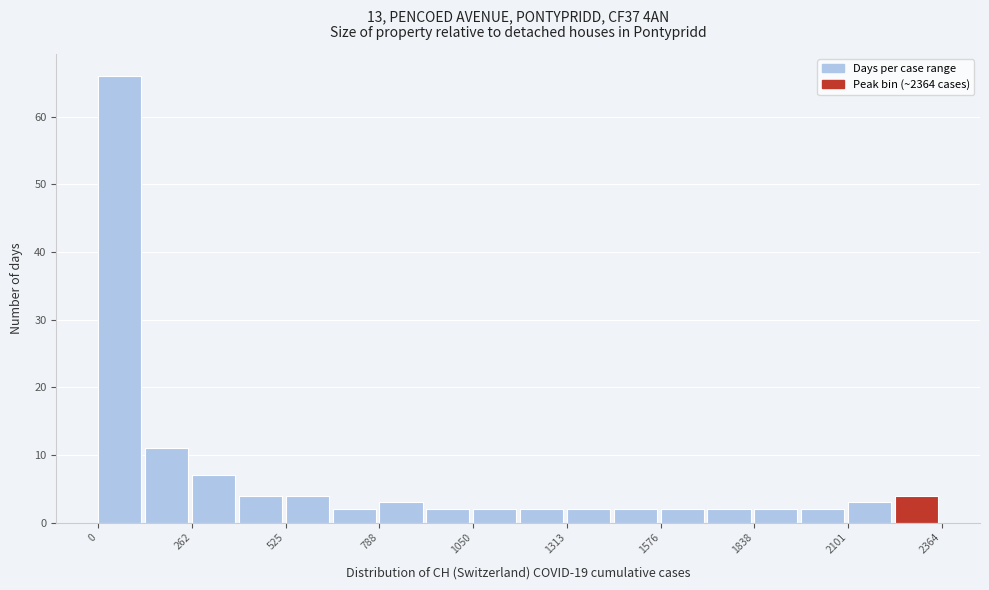

Around what value on the x-axis is the tallest bar? Give the approximate position of its centre, as read against the axis.

50